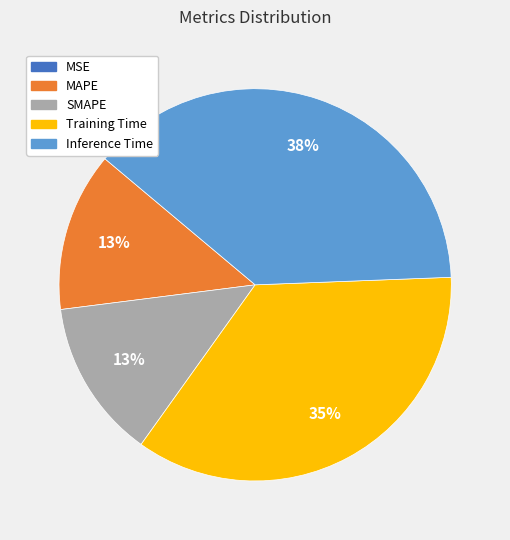

Is the sum of Training Time and Inference Time greater than half?

Yes